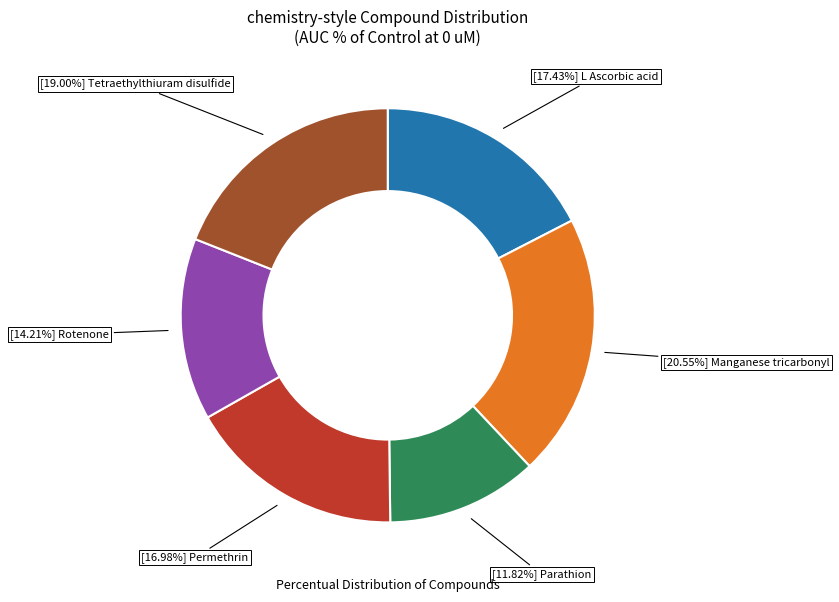

Does any single category account for the majority?

No